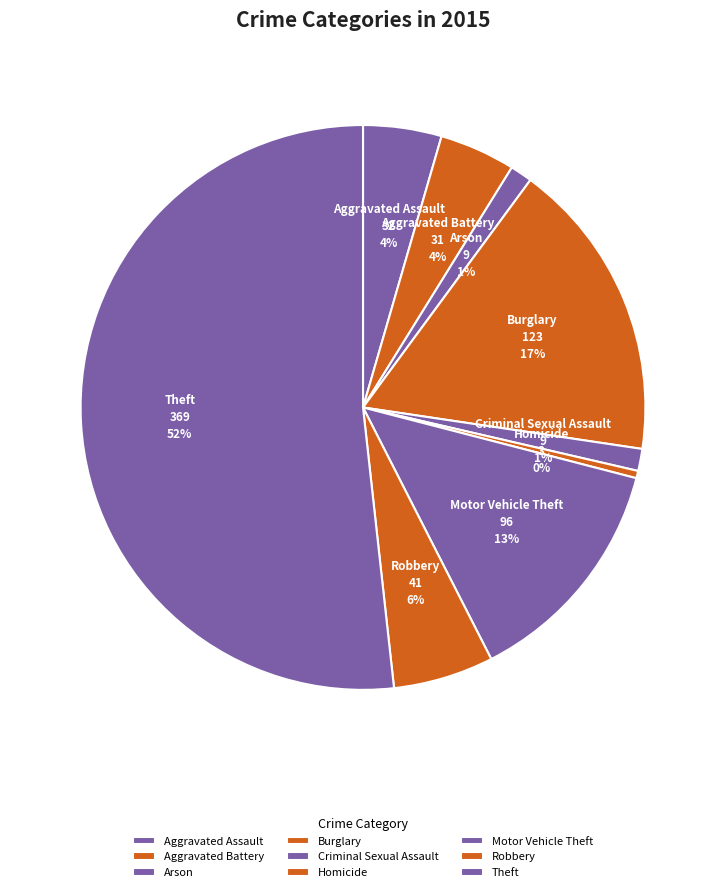

To the nearest percent, what percentage of the pie is Aggravated Battery?

4%